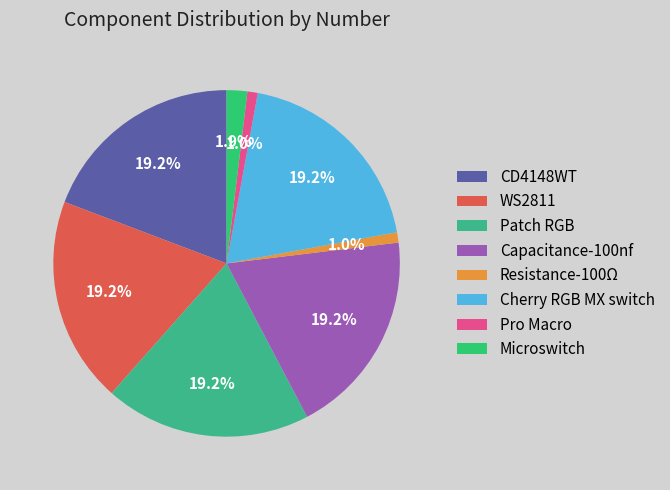

To the nearest percent, what is the combined percentage of Microswitch and WS2811?

21%